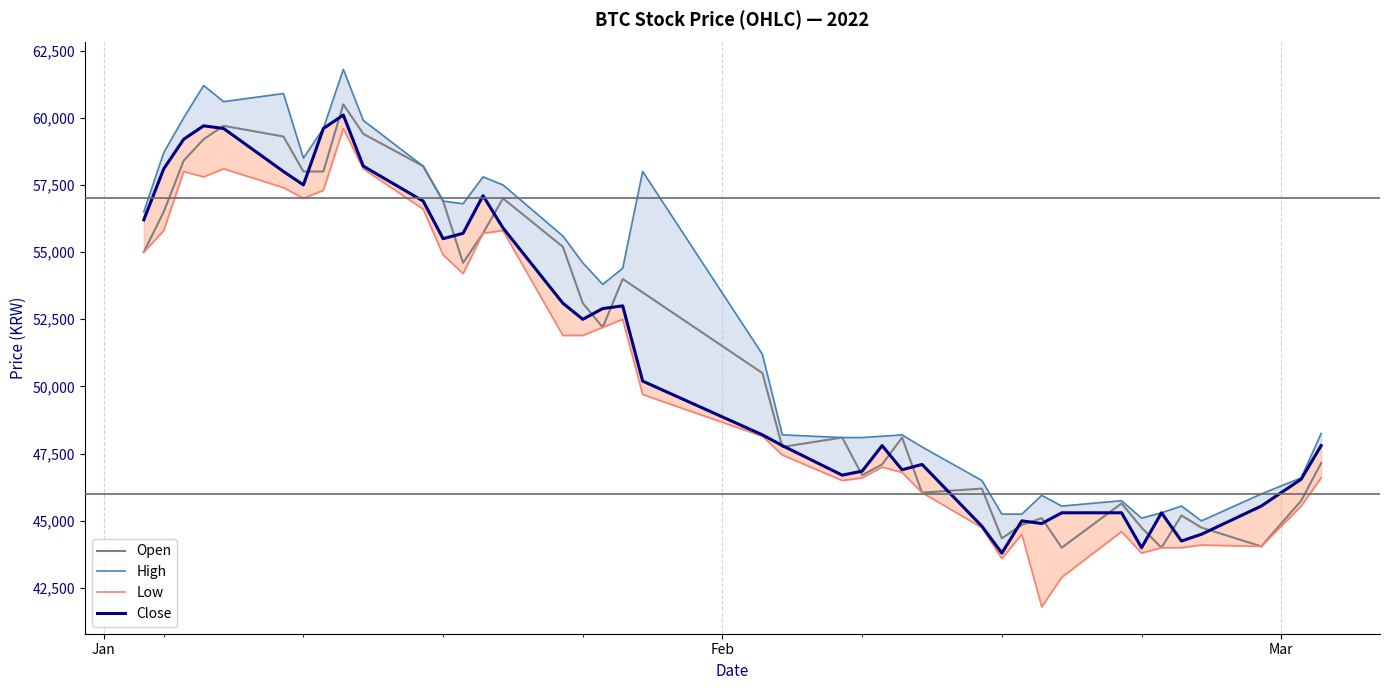

True or false: Close and High intersect in this chart.

False